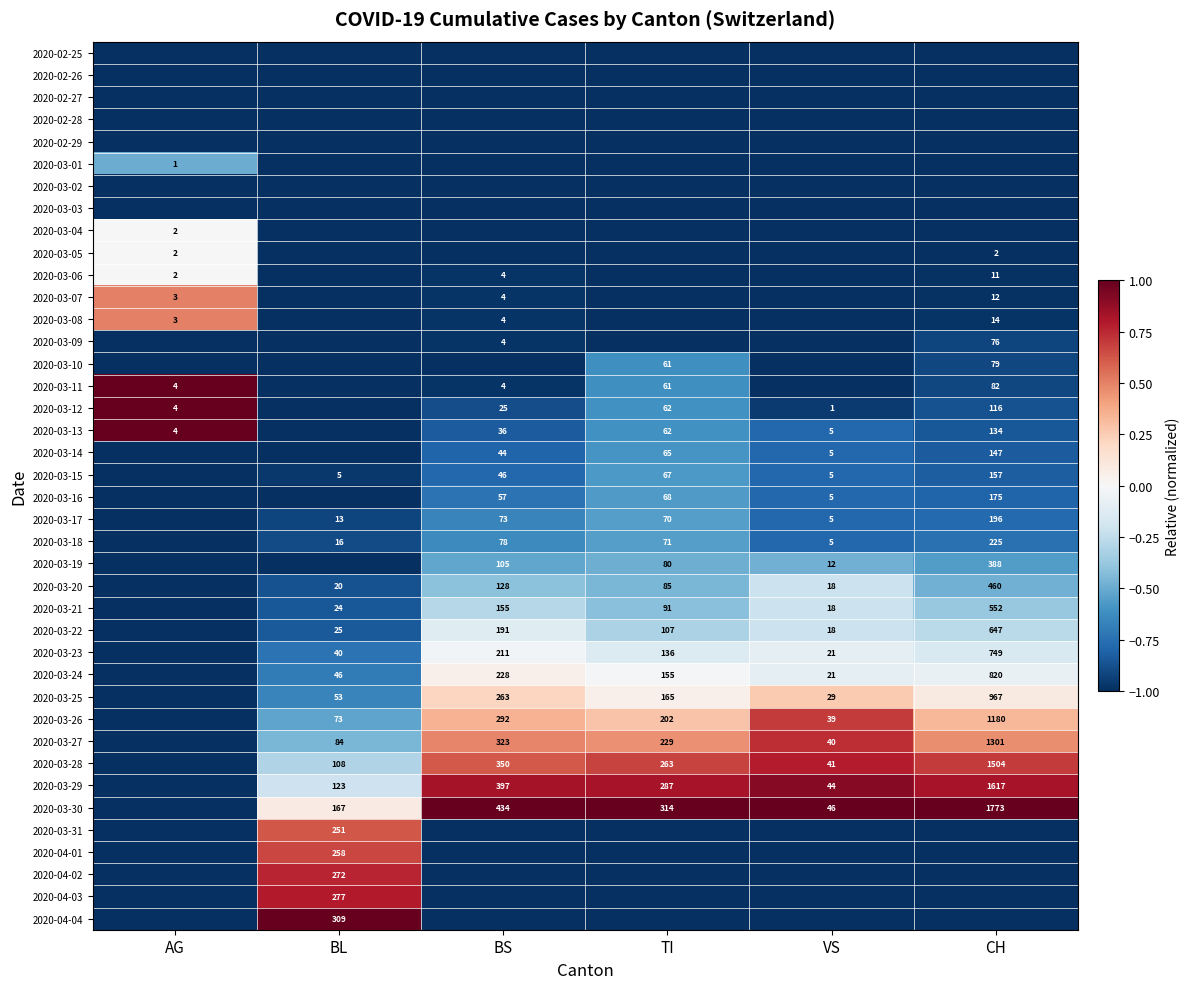

The value of 2020-03-29 at TI is 287. True or false?

True